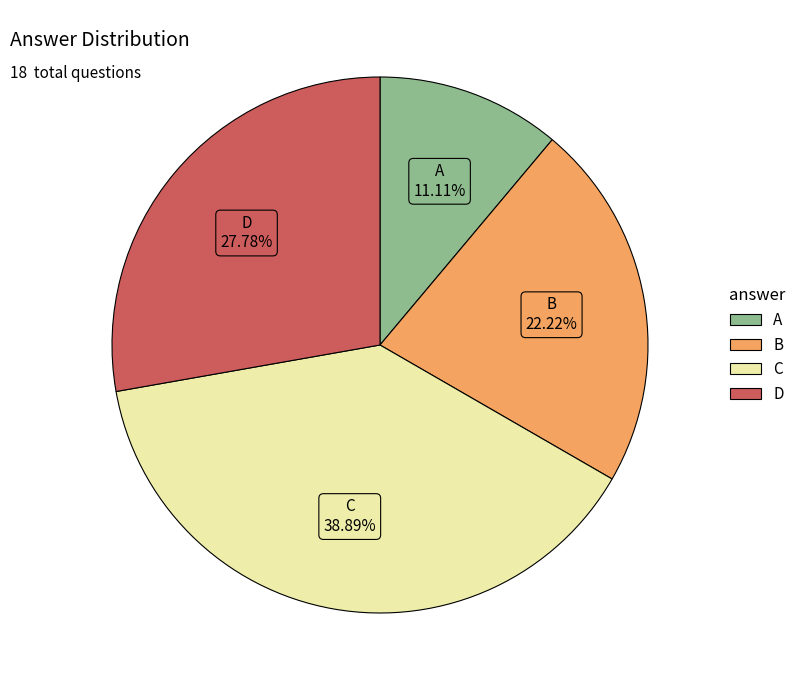

Is the sum of B and C greater than half?

Yes